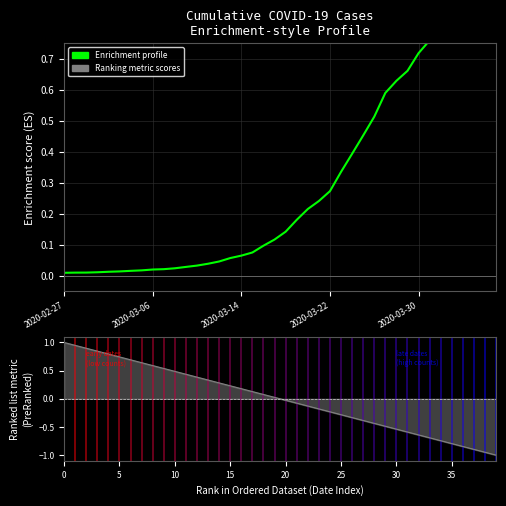

The chart shows a value of 0.0 at 2020-03-30. True or false?

False